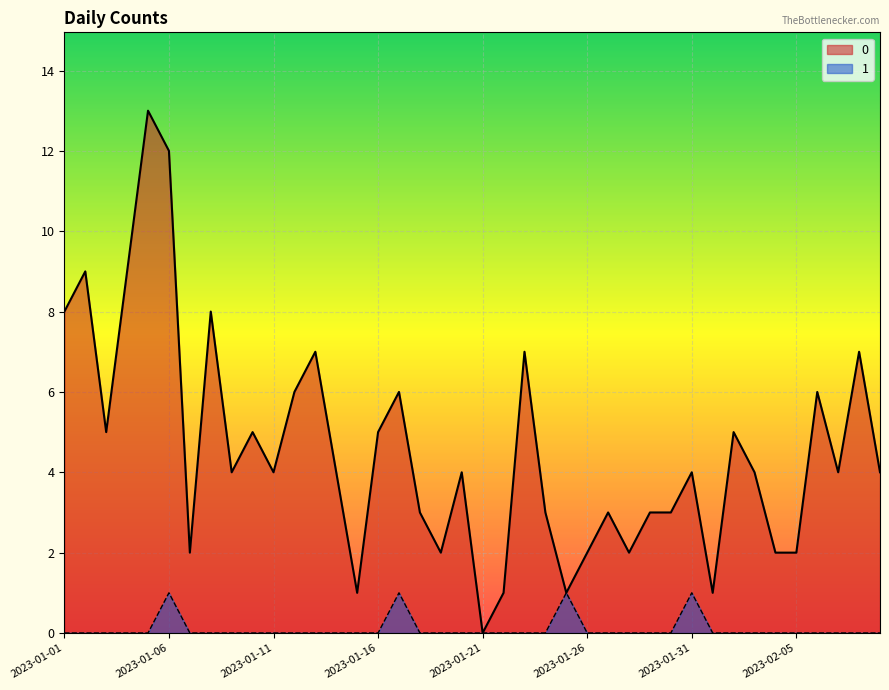

How many categories are shown in the chart?

40